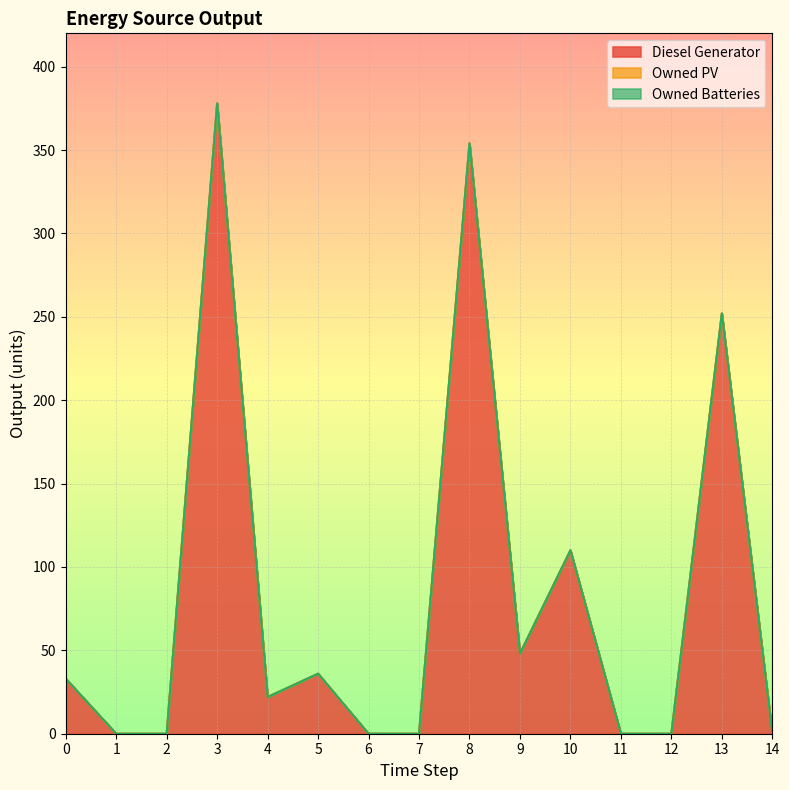

True or false: Diesel Generator has more than 1 points higher than both neighbors.

True